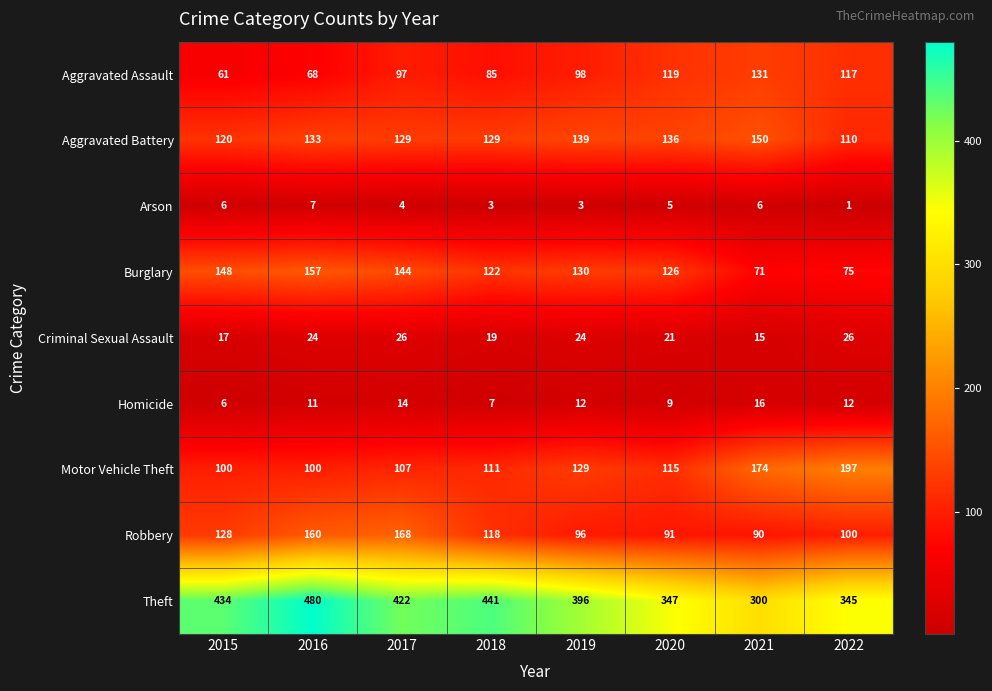

At which label is Theft closest to 390?

2019